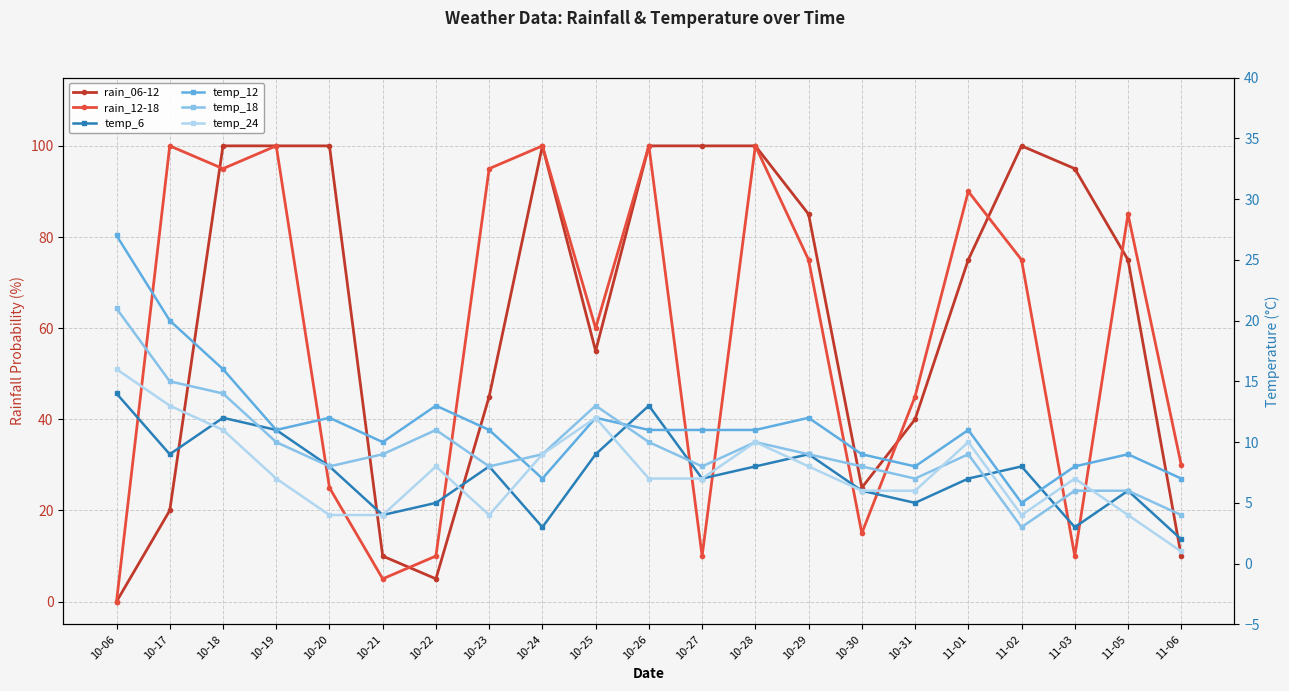

What is the minimum value for temp_12?

5